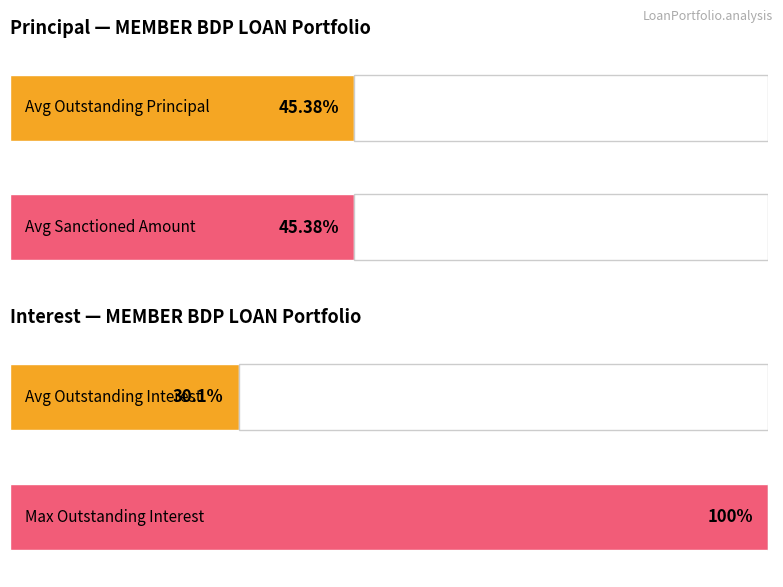

Which series has the widest spread of values?

SanctionedAmount